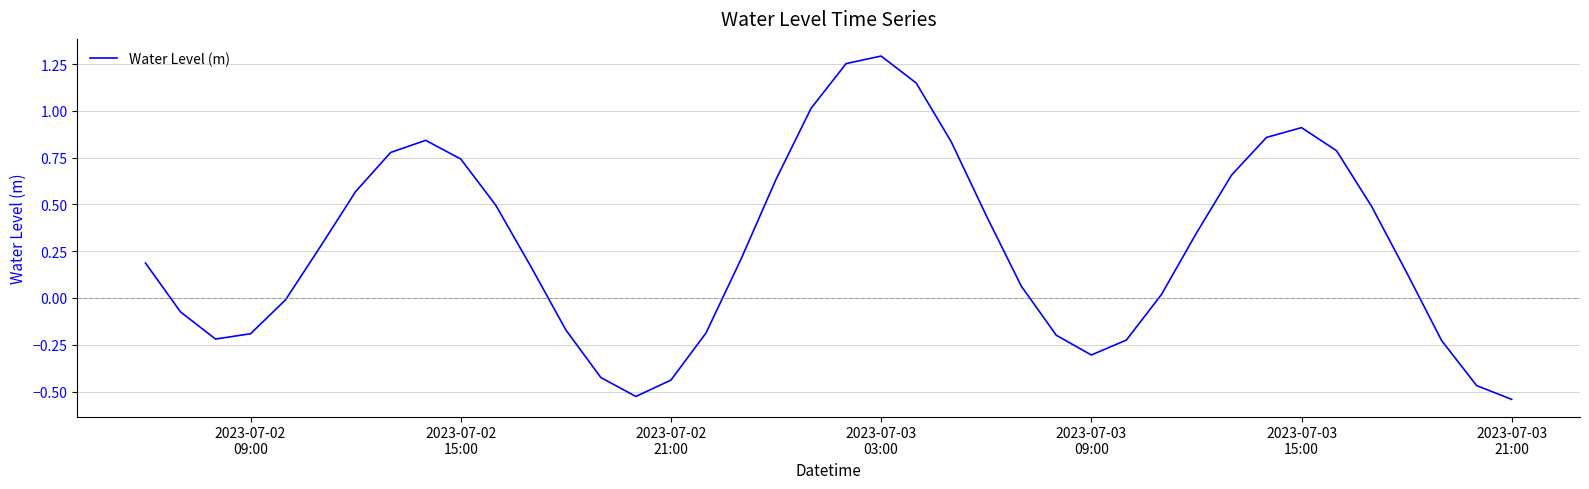

How many negative values are there?

15